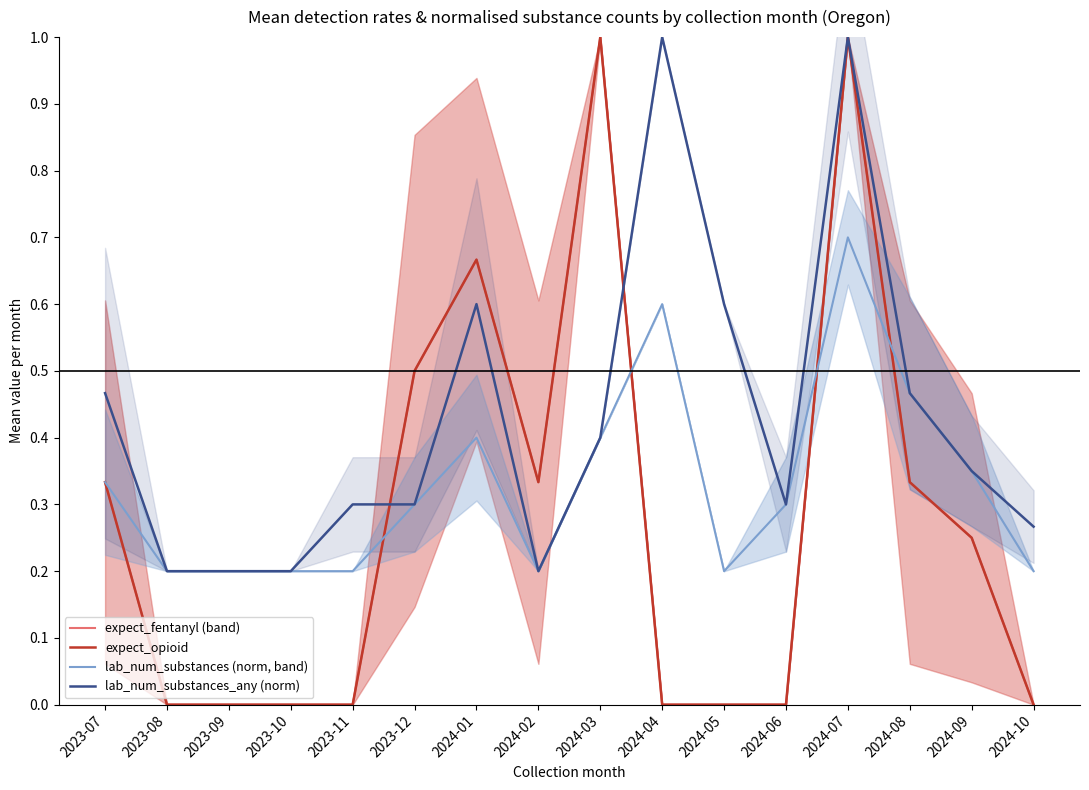

The value of lab_num_substances (norm, band) at 2023-10 is 0.1. True or false?

False